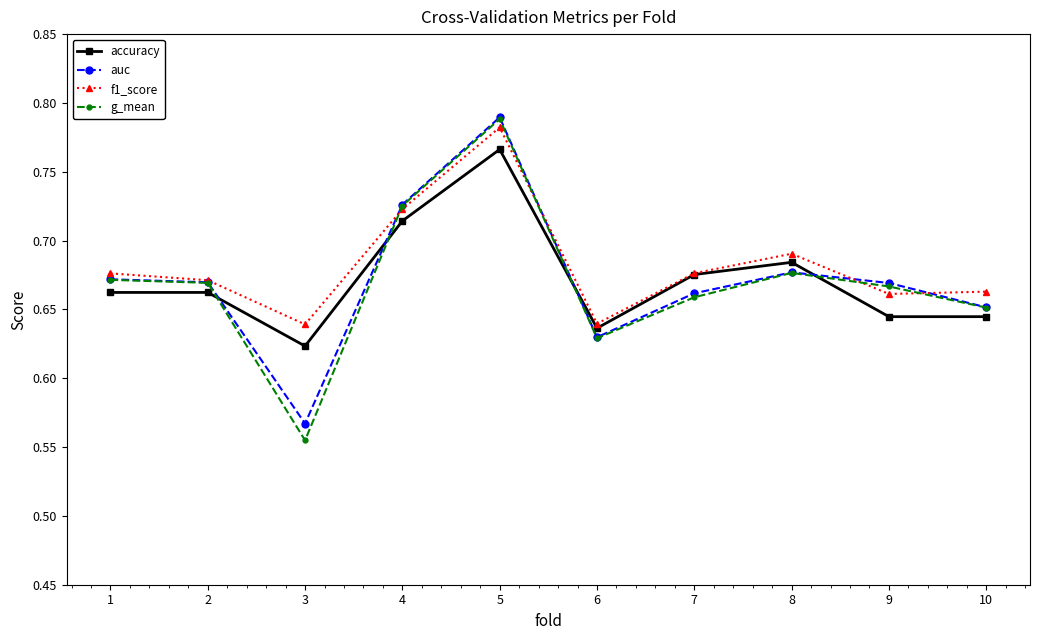

Which category has the highest value in the accuracy series?

5